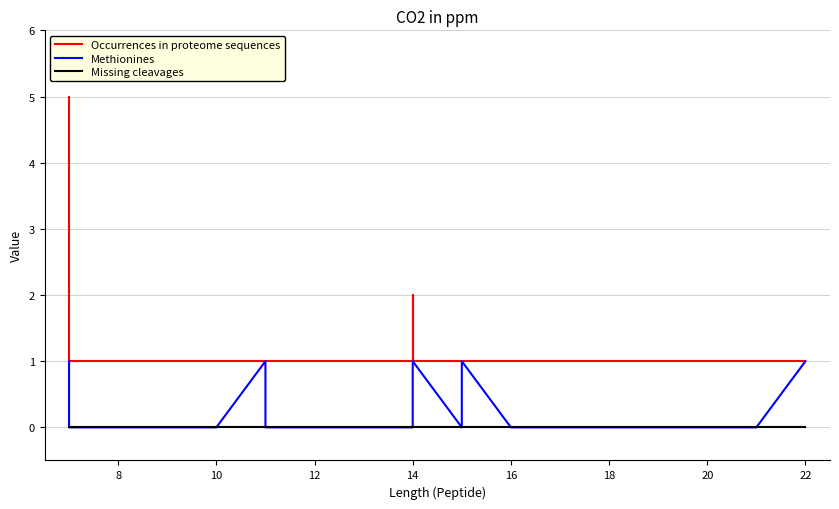

What is the total value across all series at 10?

1